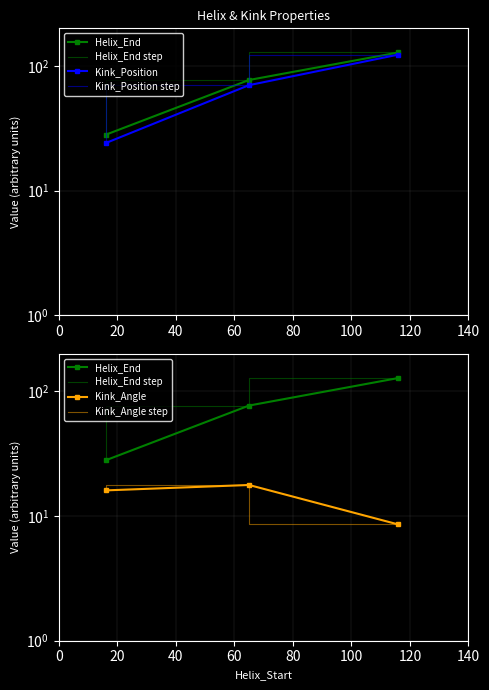

How many values in the Kink_Angle step series exceed 16?

2